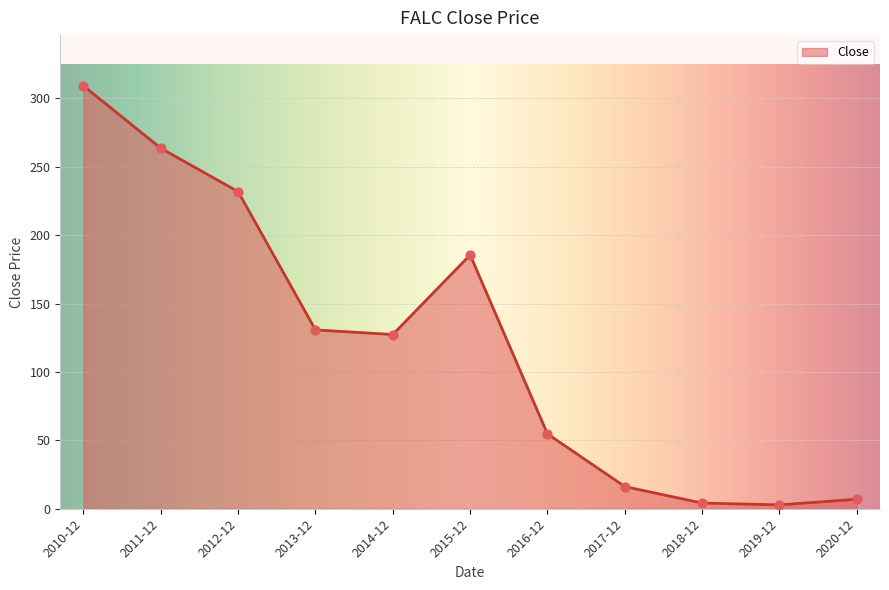

Which has a higher value, 2019-12 or 2016-12?

2016-12